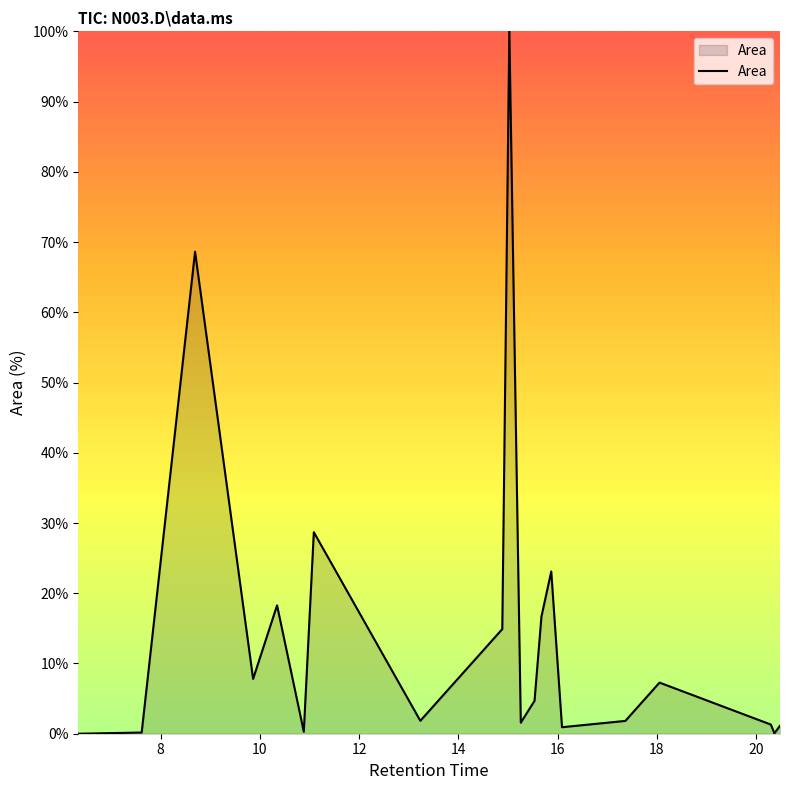

What is the difference between the maximum and minimum values?

100.0